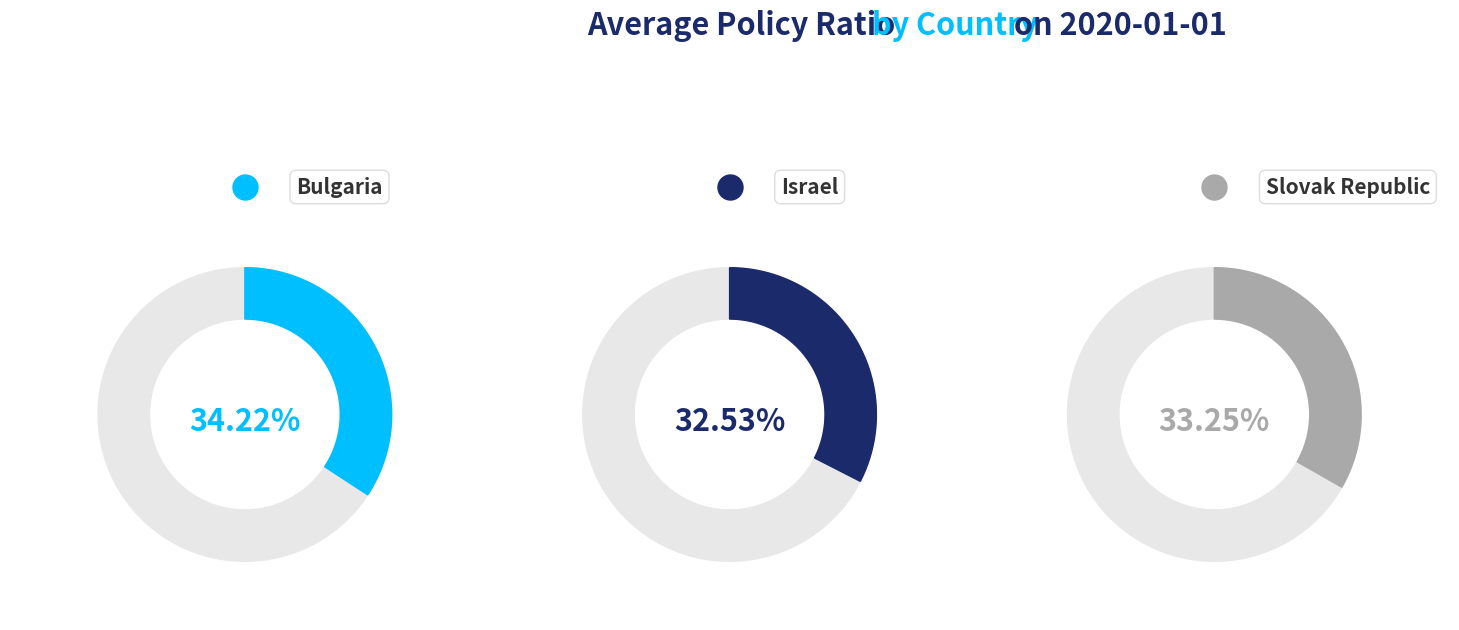

Which category has the biggest portion of the pie?

Bulgaria